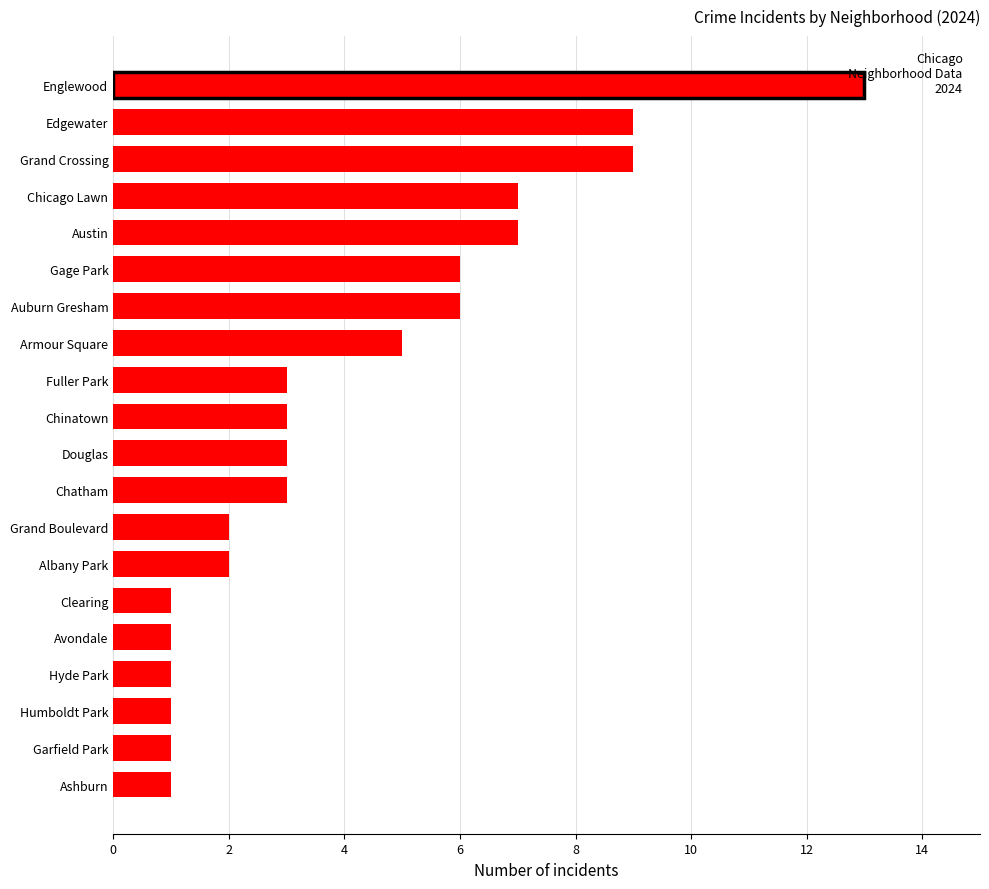

How many series are shown in this chart?

1